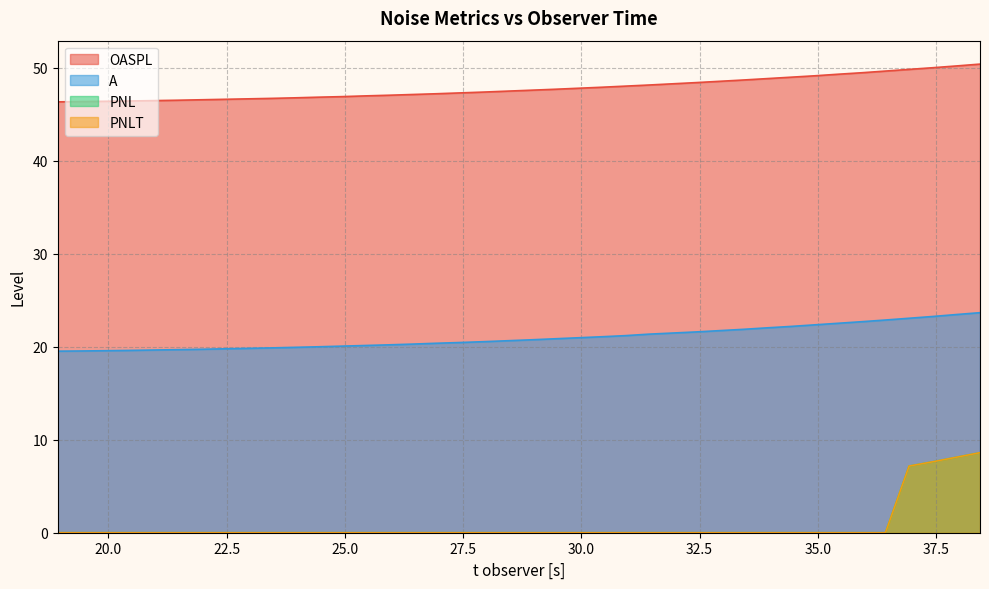

Does the chart display data point markers on the line(s)?

No